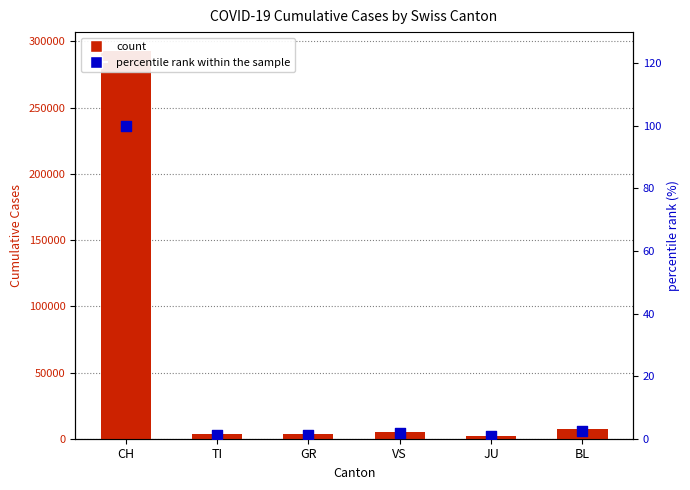

Which series has the largest total across all categories?

count